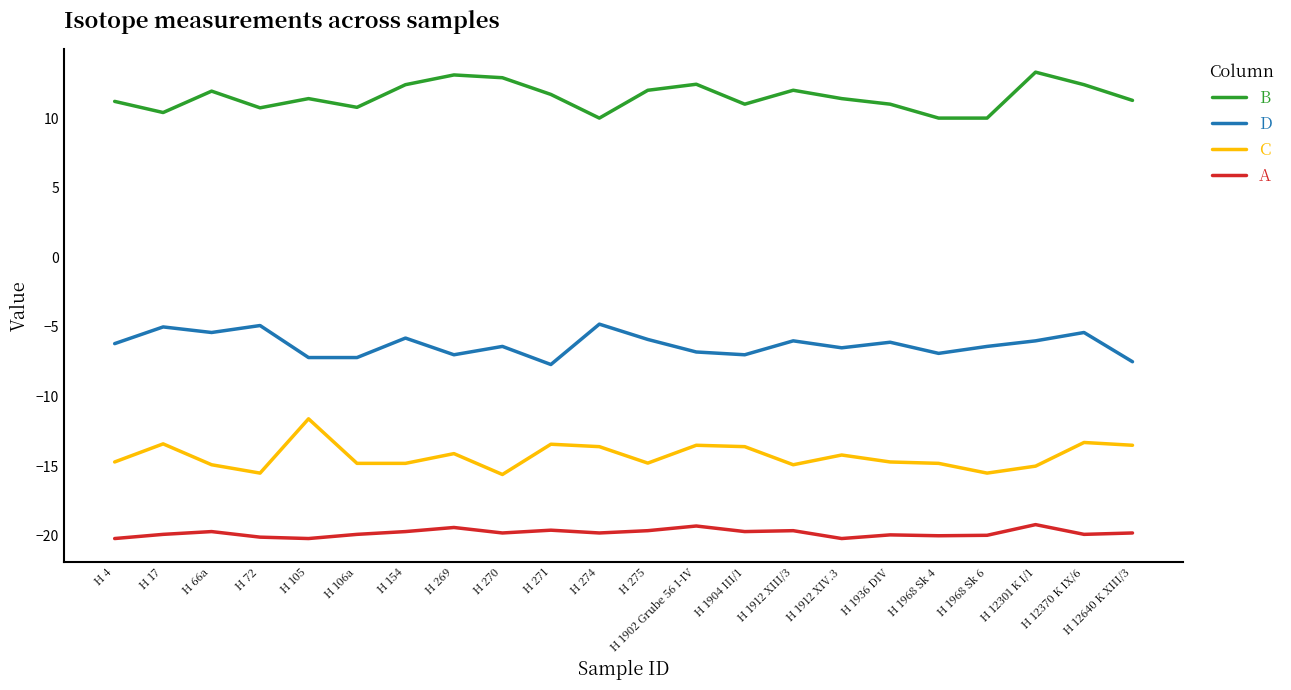

What is the lowest value of the C series?

-15.6